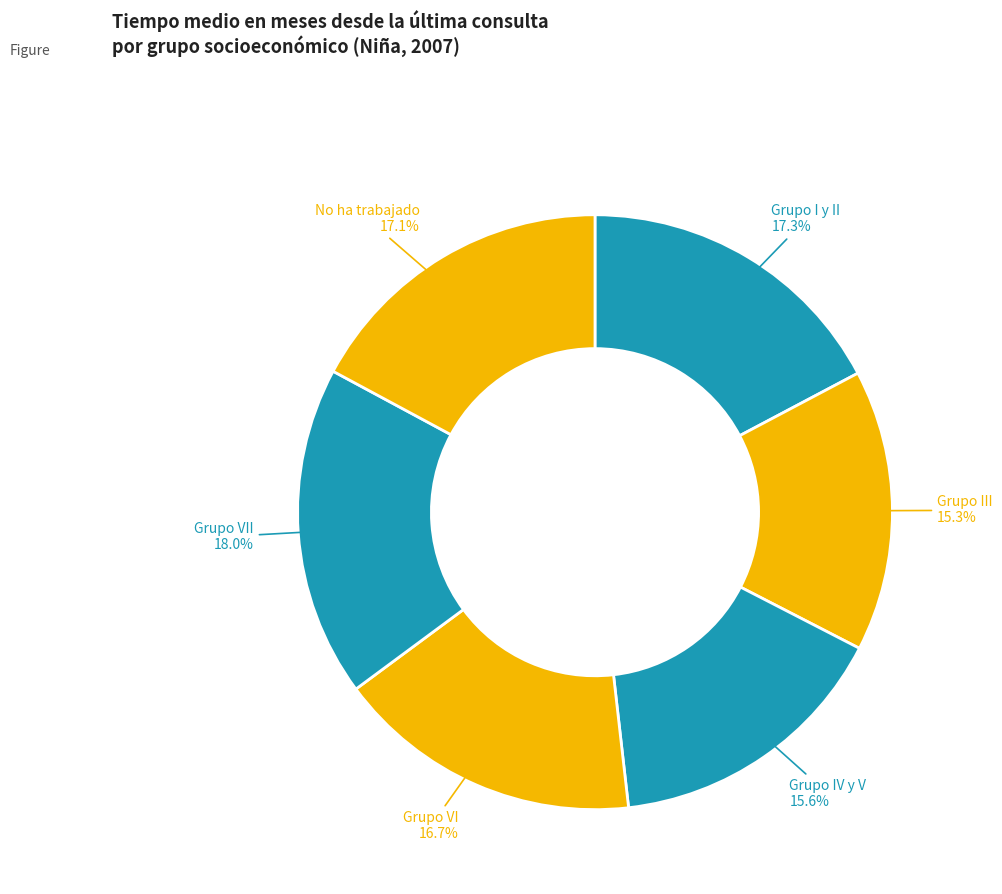

How many slices are in this pie chart?

6